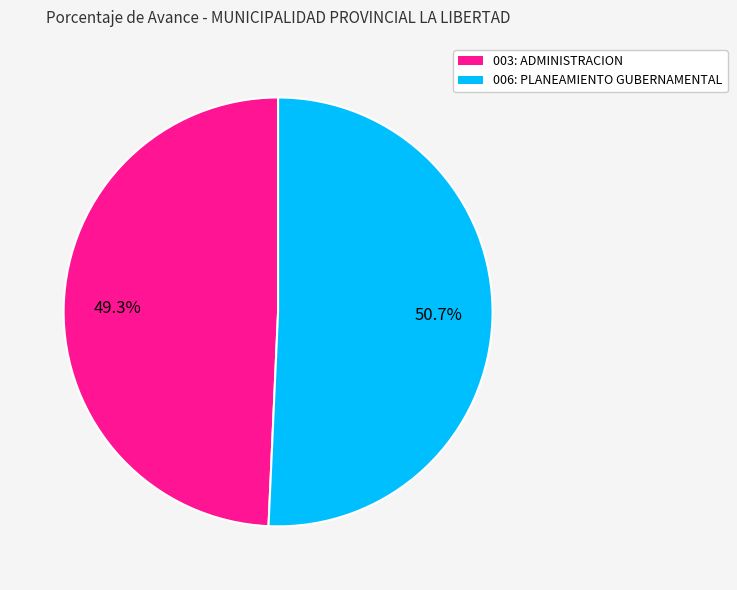

Which slice represents more than half of the pie?

006: PLANEAMIENTO GUBERNAMENTAL